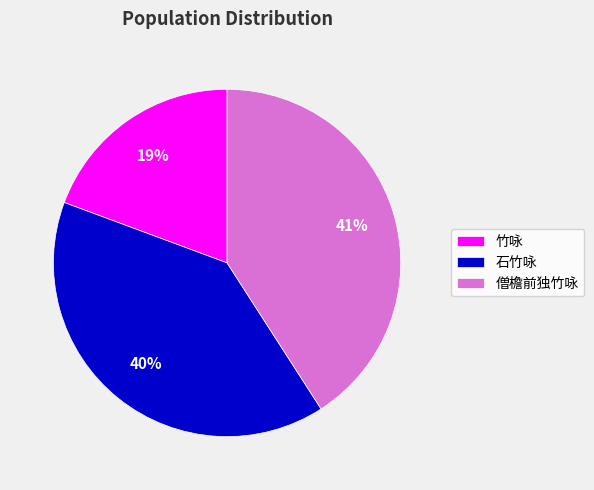

Does 竹咏 account for over 50% of the chart?

No